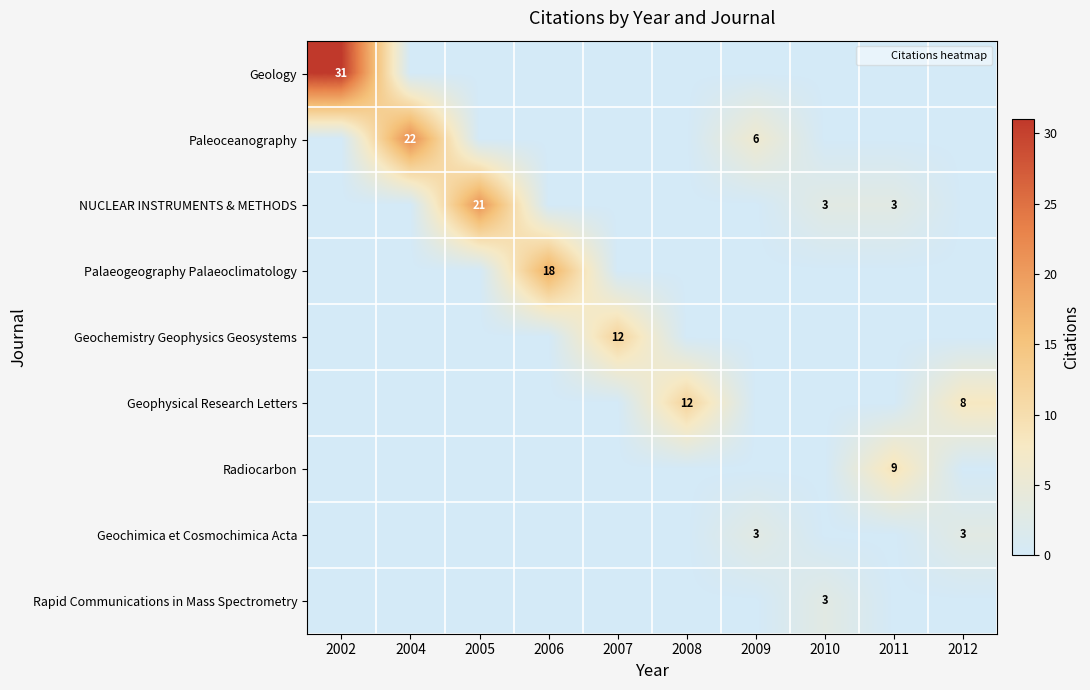

What is the sum of all Paleoceanography values?

28